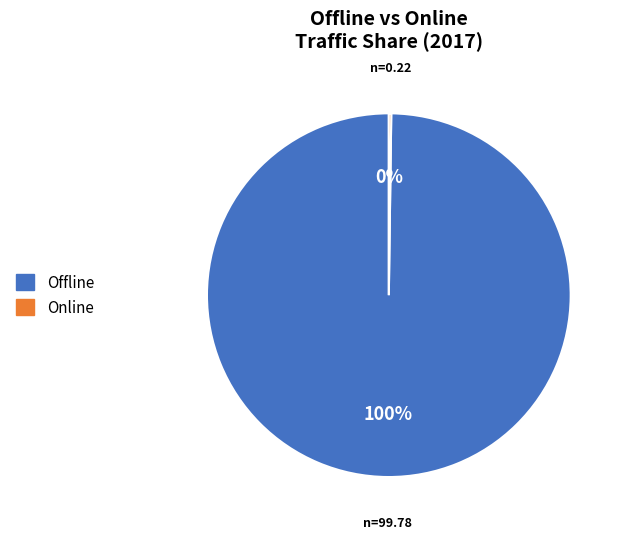

To the nearest percent, what percentage of the pie is Offline?

100%